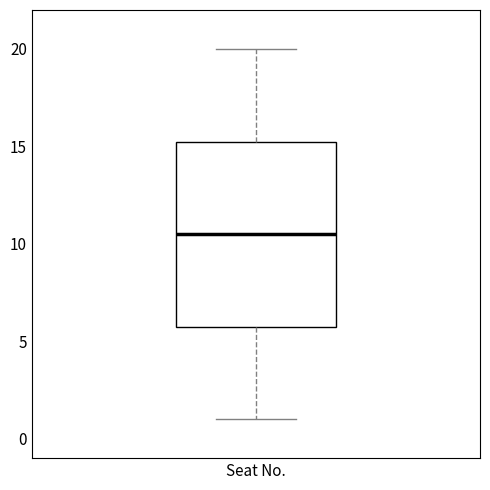

Where does the median line of the box for Seat No. sit on the y-axis? The values are not printed on the chart, so give them approximately, as read against the axis.

10.5